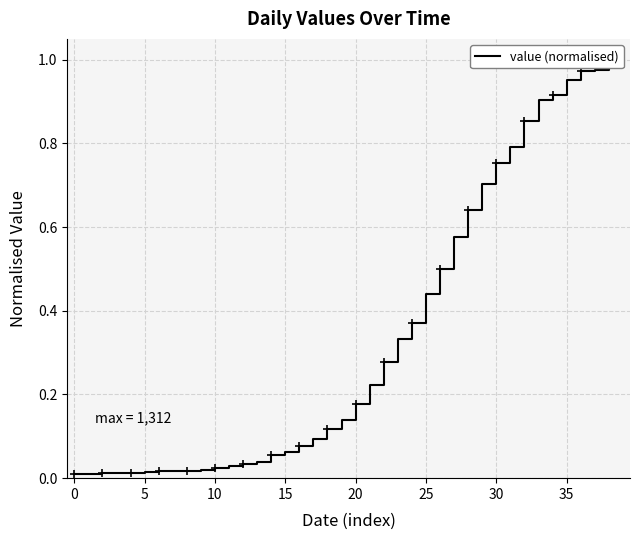

What is the difference between the second highest and second lowest values?

1.0